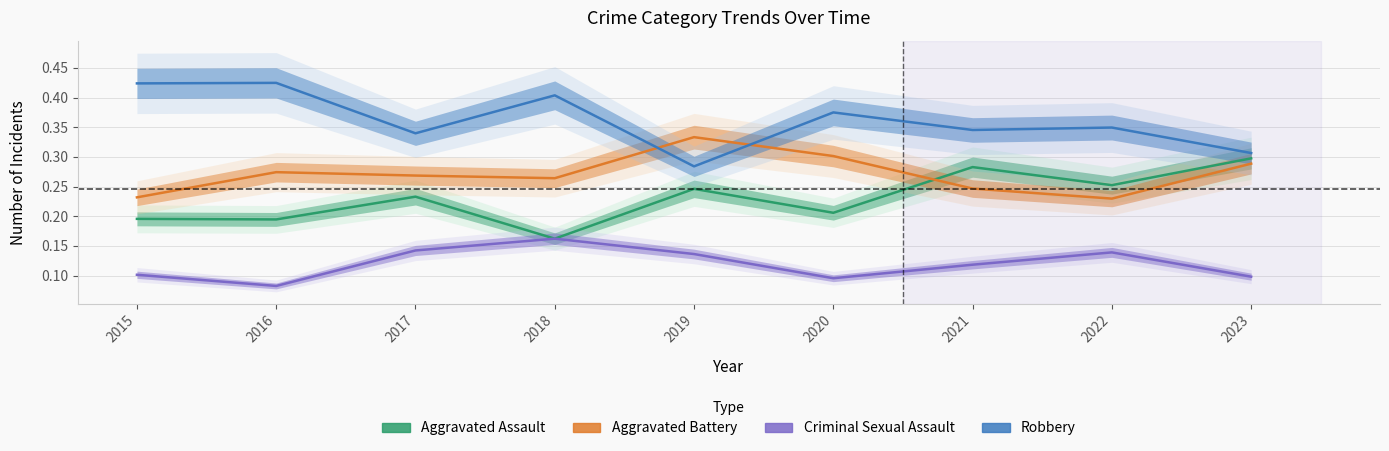

At which category does the chart reach its peak across all series?

2016